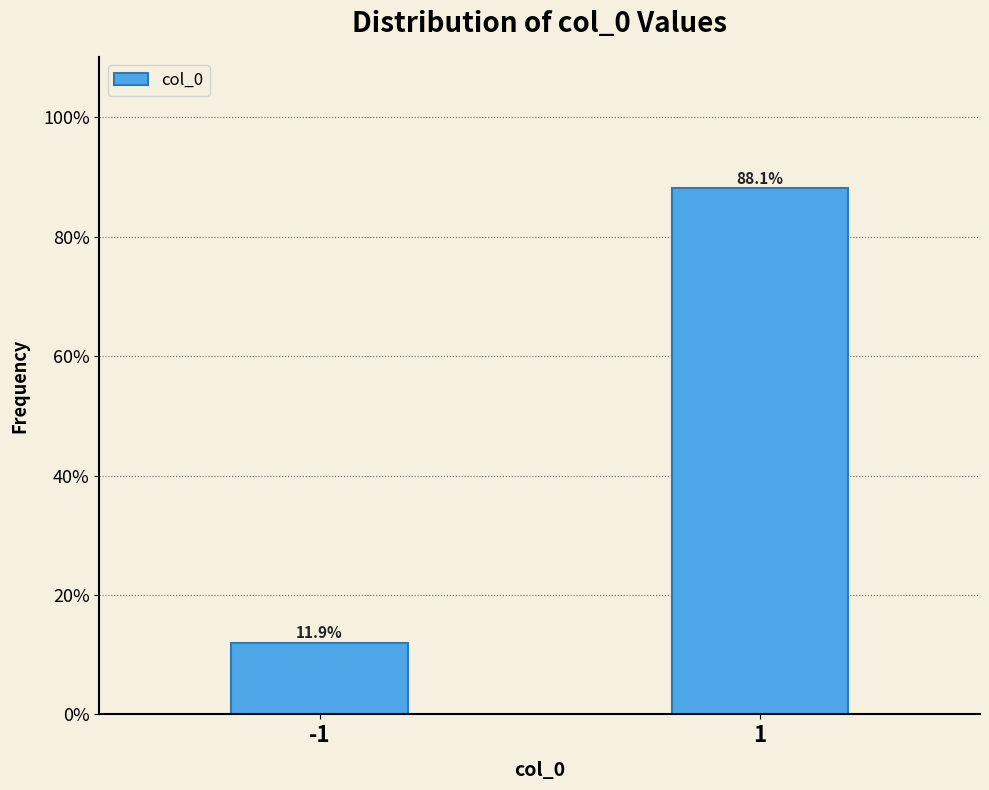

Reading left to right, extract all data points from this chart.

11.9	88.1